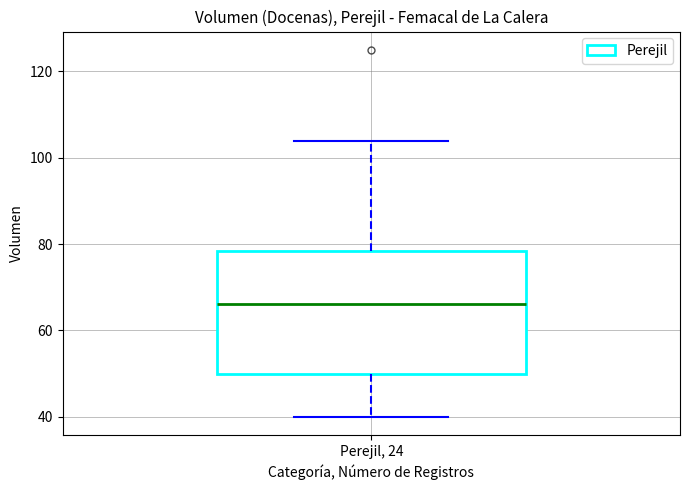

Where does the median line of the box for Perejil, 24 sit on the y-axis? The values are not printed on the chart, so give them approximately, as read against the axis.

66